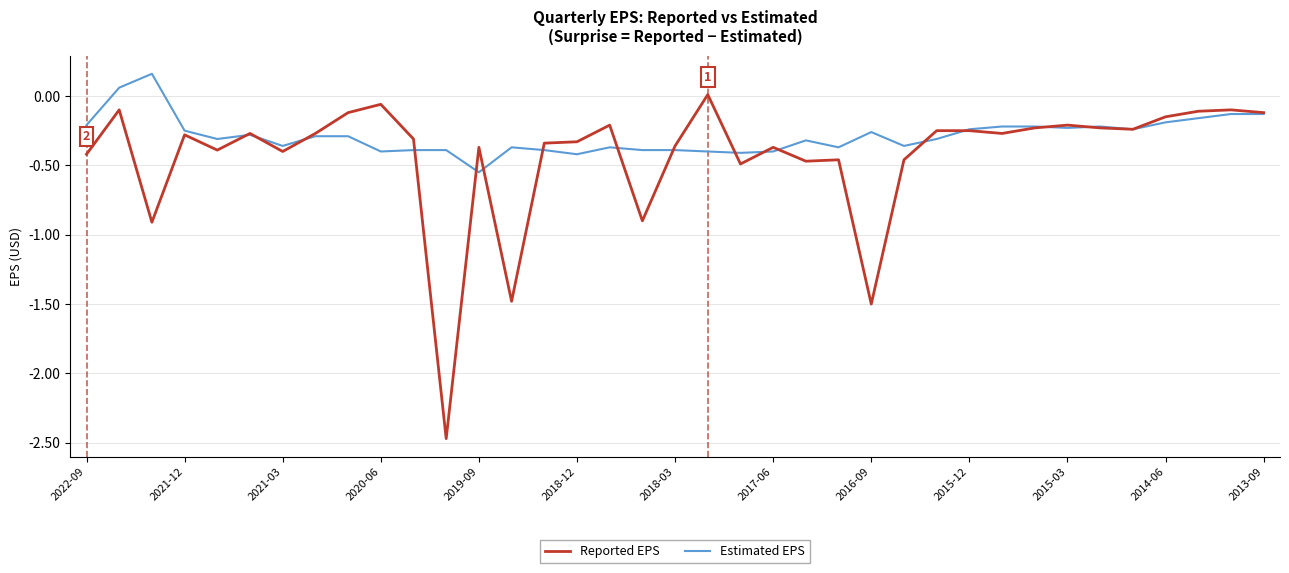

Rank the series by their maximum value, from highest to lowest.

Estimated EPS, Reported EPS